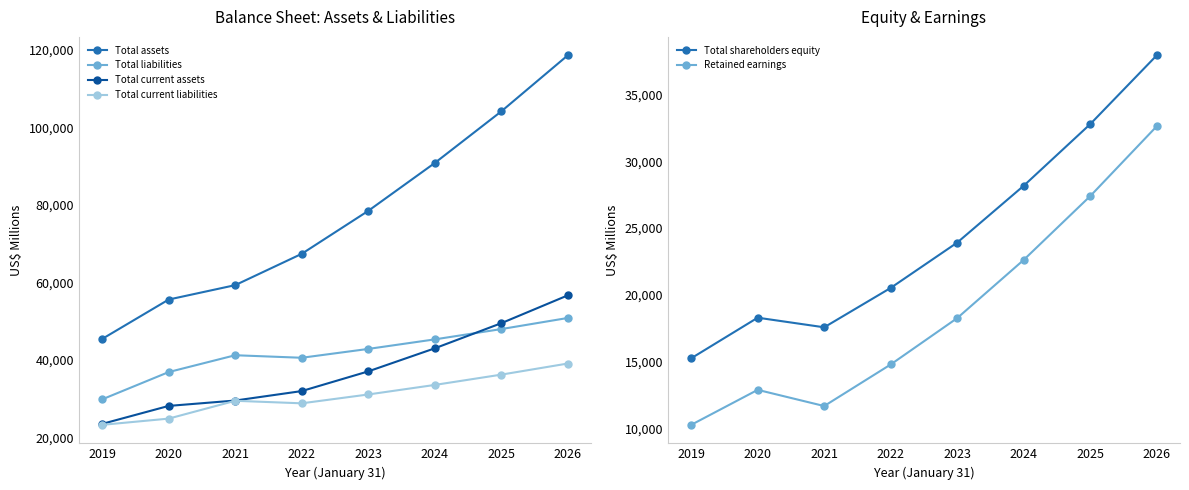

True or false: Total liabilities and Total current liabilities intersect in this chart.

False